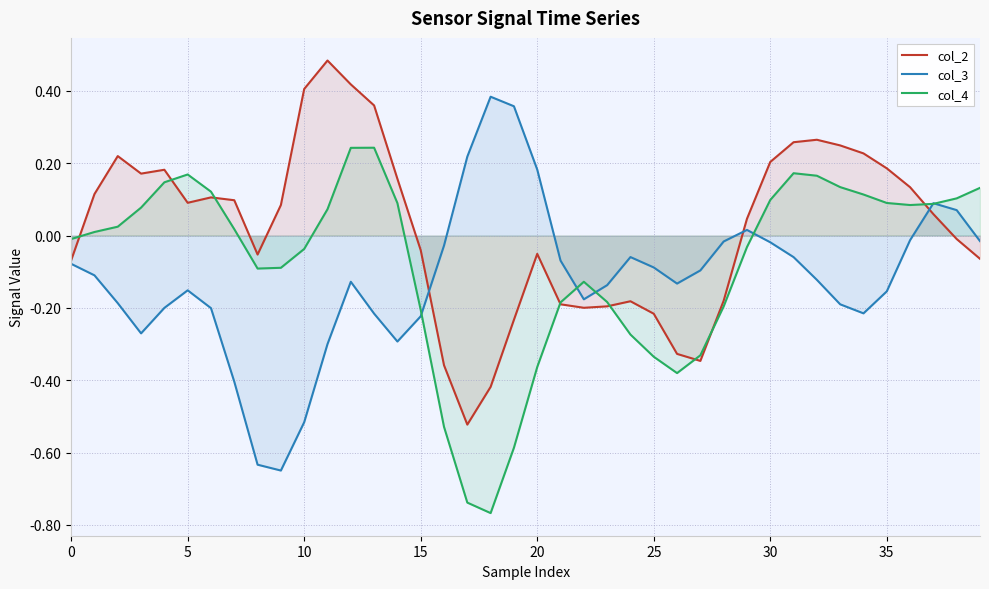

What is the label of the 9th point from the right?

31